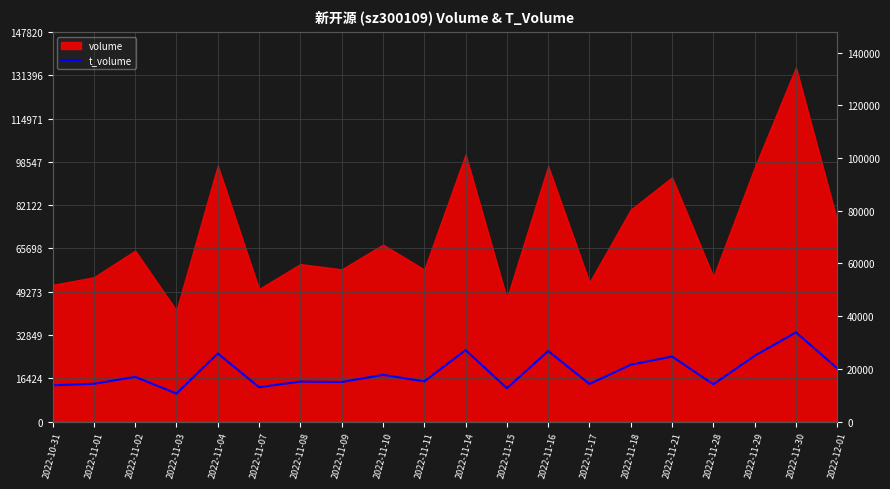

Reading left to right, what are all the values shown in this chart?

2022-10-31=13764	2022-11-01=14325	2022-11-02=16947	2022-11-03=10622	2022-11-04=25829	2022-11-07=13021	2022-11-08=15160	2022-11-09=15000	2022-11-10=17712	2022-11-11=15251	2022-11-14=27101	2022-11-15=12665	2022-11-16=26744	2022-11-17=14268	2022-11-18=21555	2022-11-21=24669	2022-11-28=14132	2022-11-29=24978	2022-11-30=33844	2022-12-01=20176